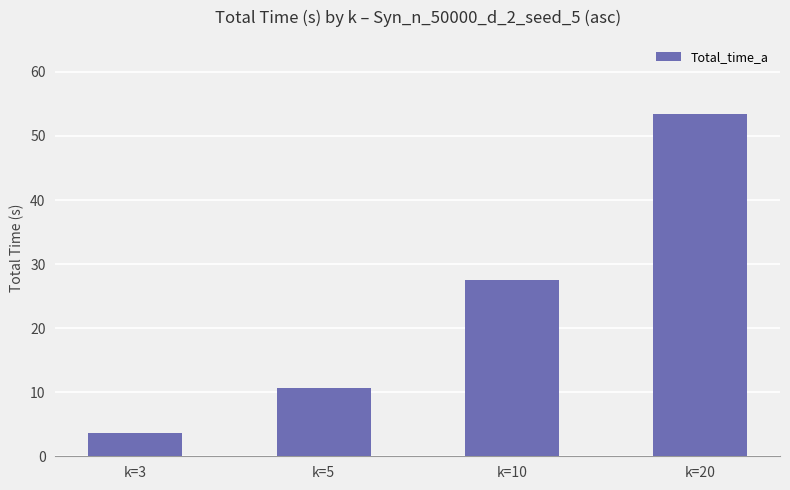

Reading right to left, what are all the values shown in this chart?

k=20=53.5	k=10=27.5	k=5=10.7	k=3=3.7